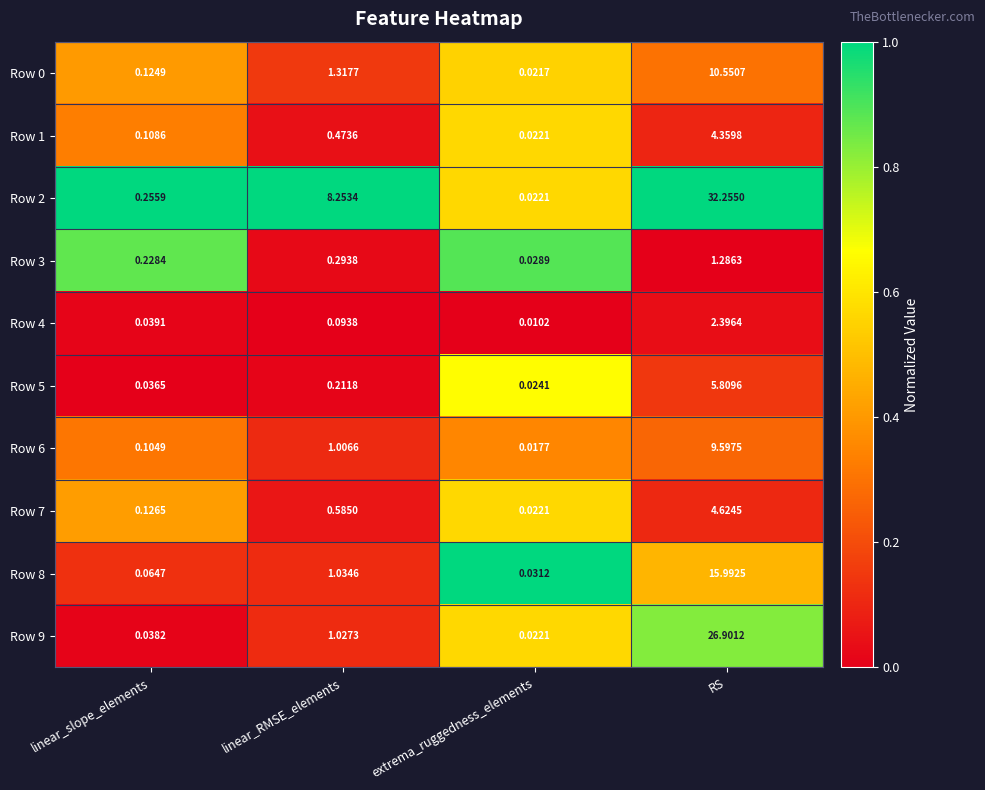

What is the total value across all series at linear_RMSE_elements?

14.3